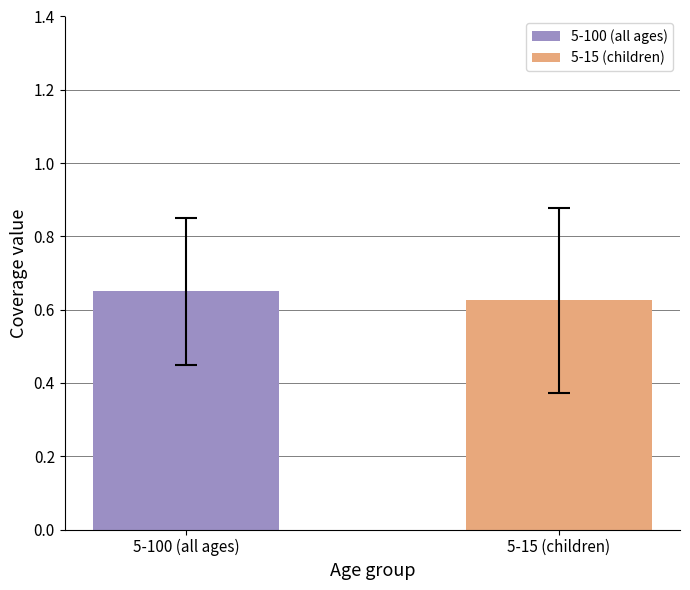

What is the sum of all values?

1.3